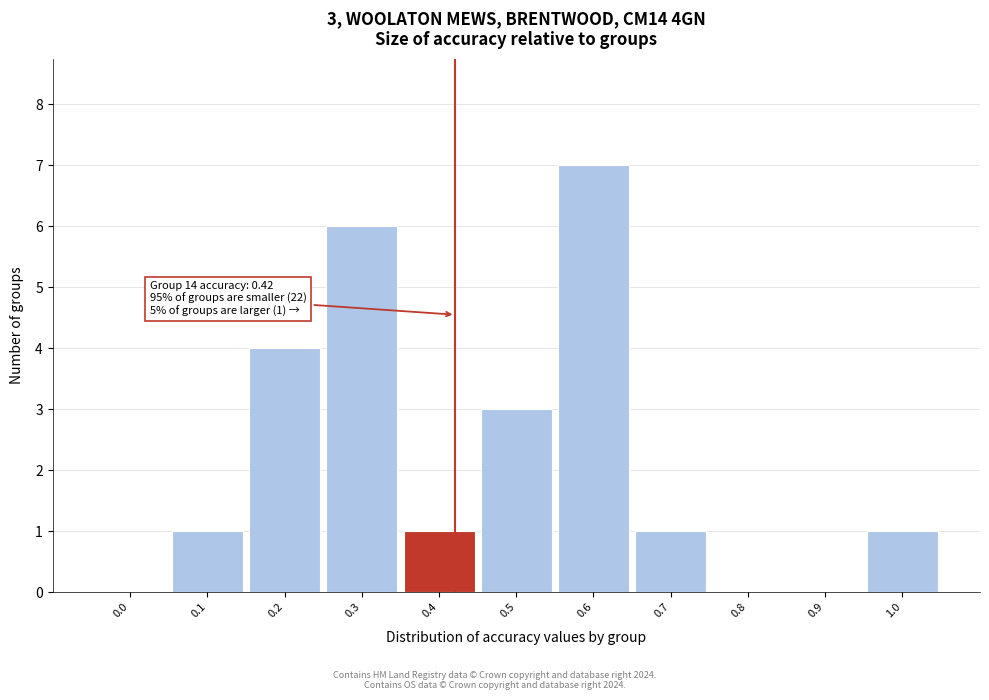

Reading left to right, what are all the values shown in this chart?

0.0=0	0.1=1	0.2=4	0.3=6	0.4=1	0.5=3	0.6=7	0.7=1	0.8=0	0.9=0	1.0=1